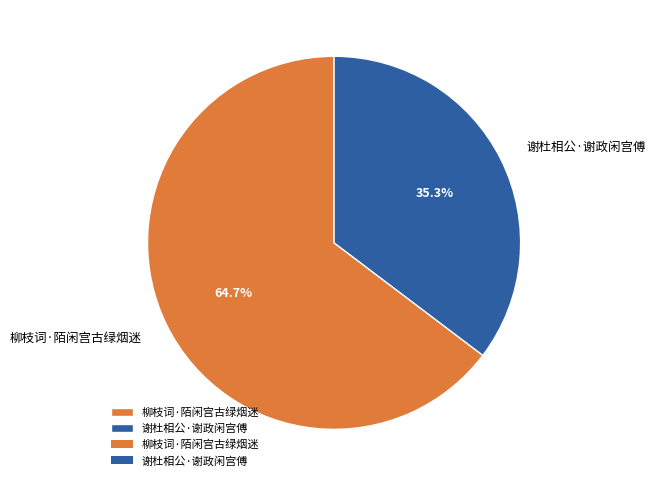

What is the ratio of the value at 柳枝词·陌闲宫古绿烟迷 to the value at 谢杜相公·谢政闲宫傅?

1.8